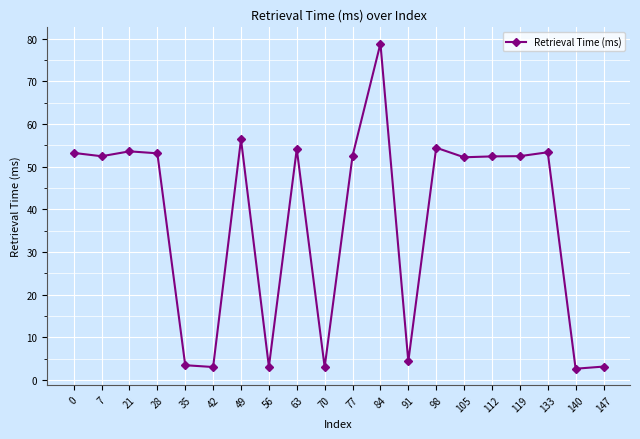

What is the approximate value at 133?

53.4